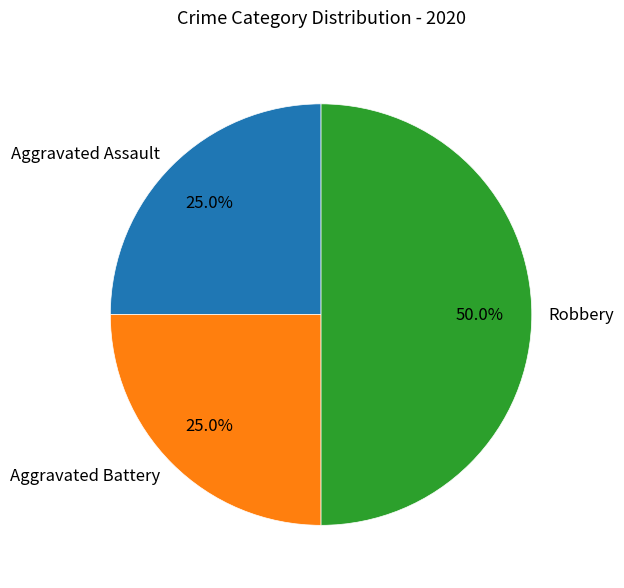

Which has a higher value, Robbery or Aggravated Battery?

Robbery